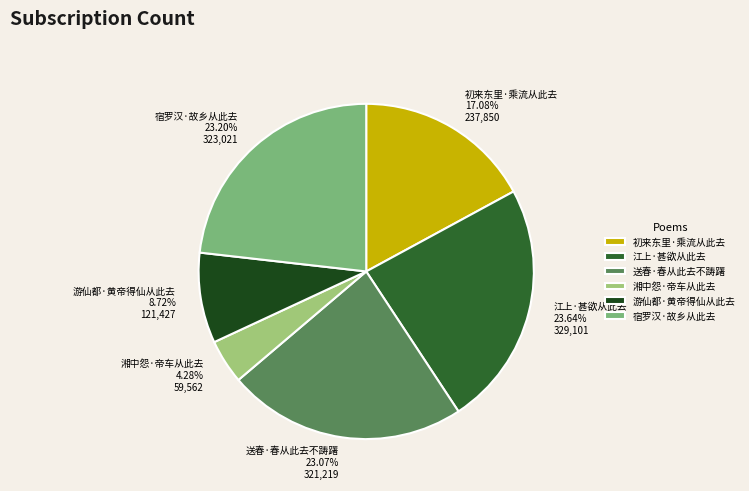

What percentage is the 宿罗汉·故乡从此去 slice, to the nearest percent?

23%